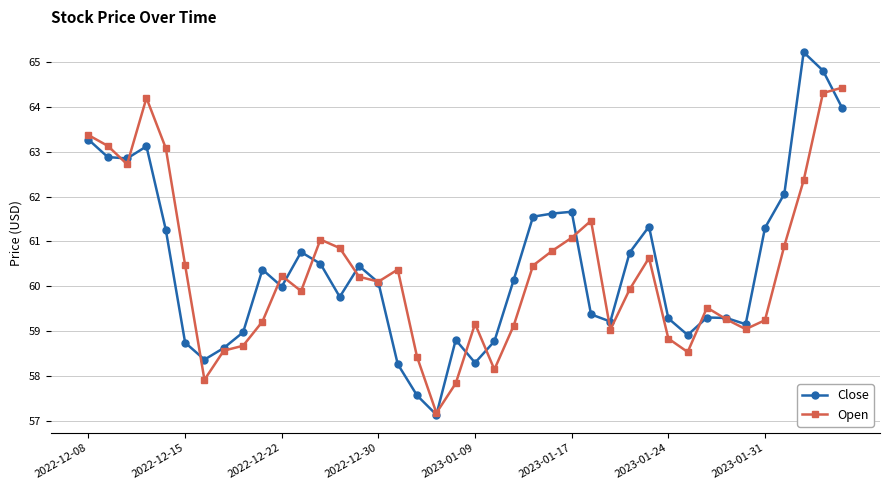

True or false: Open has more than 1 points higher than both neighbors.

True